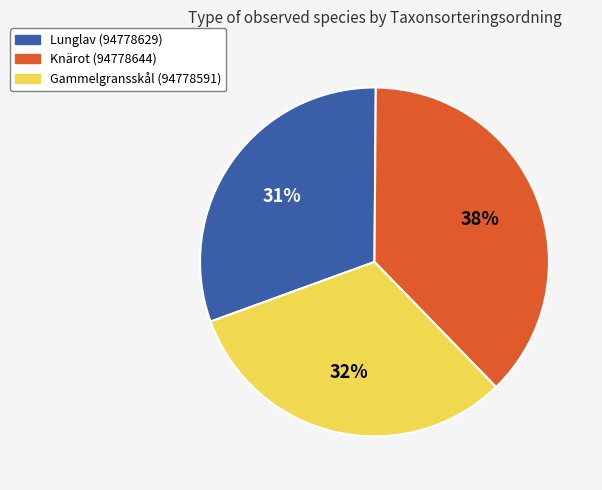

The Gammelgransskål (94778591) slice represents 22% of the pie. True or false?

False